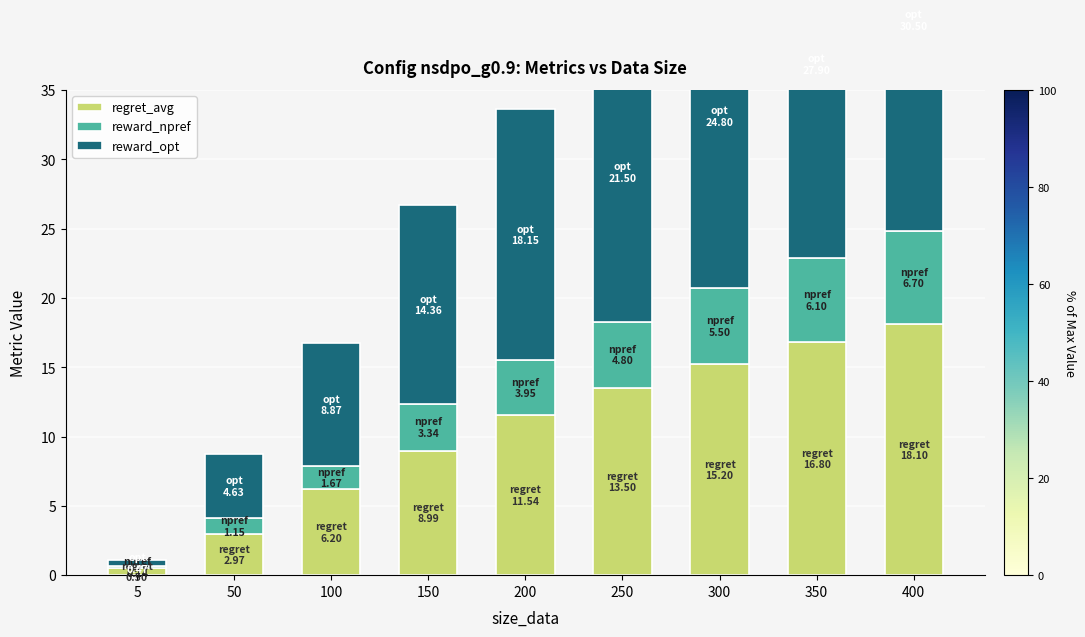

Which series has the largest total across all categories?

reward_opt